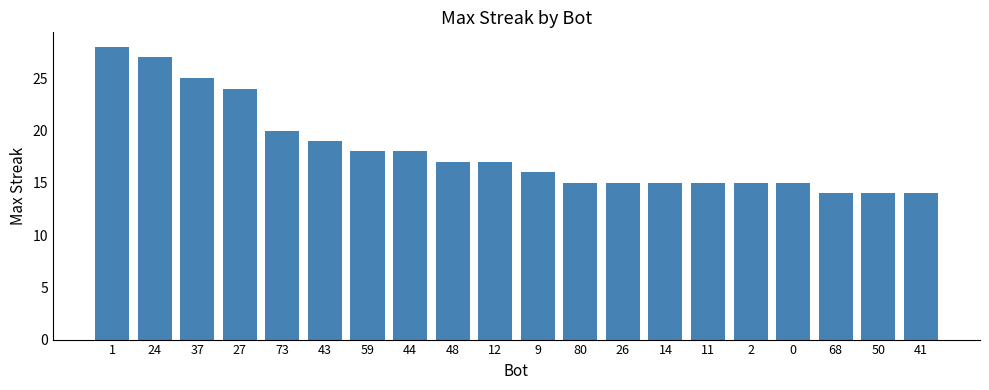

What is the value of the 7th bar from the left?

18